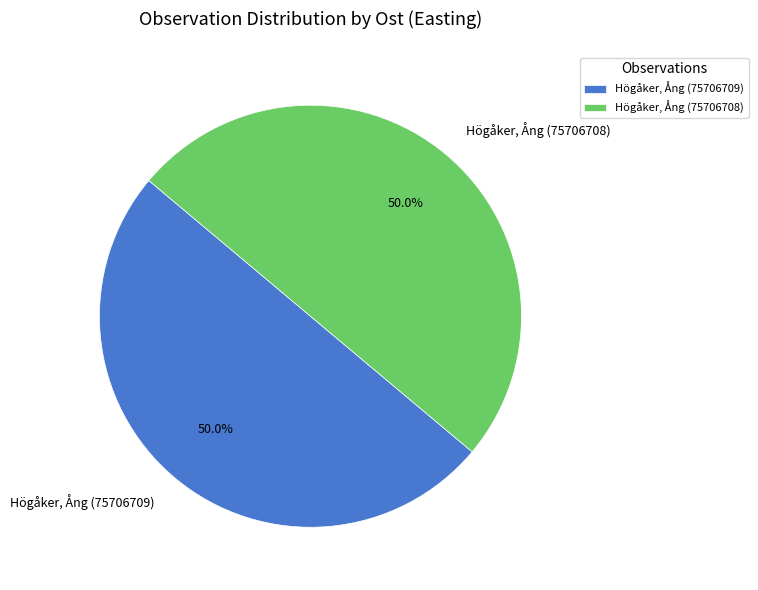

What percentage is the Högåker, Ång (75706709) slice, to the nearest percent?

50%